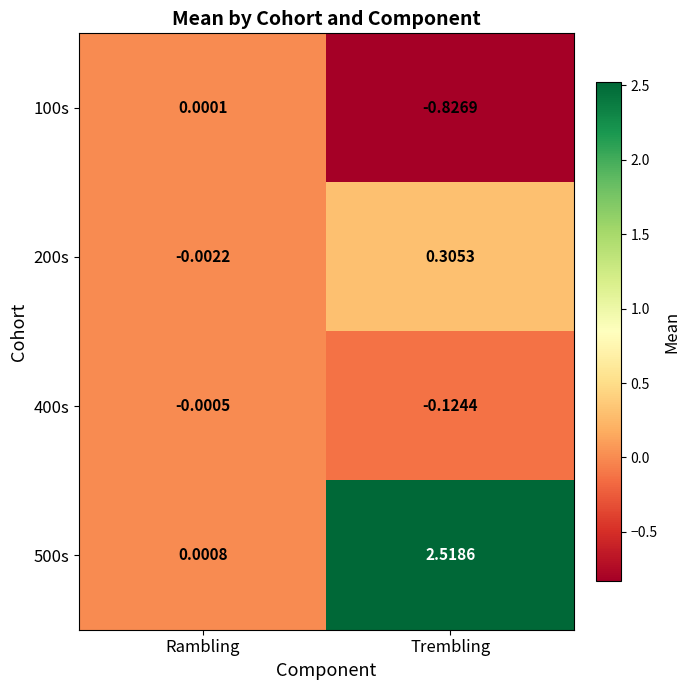

Rank the categories by 200s value from highest to lowest.

Trembling, Rambling